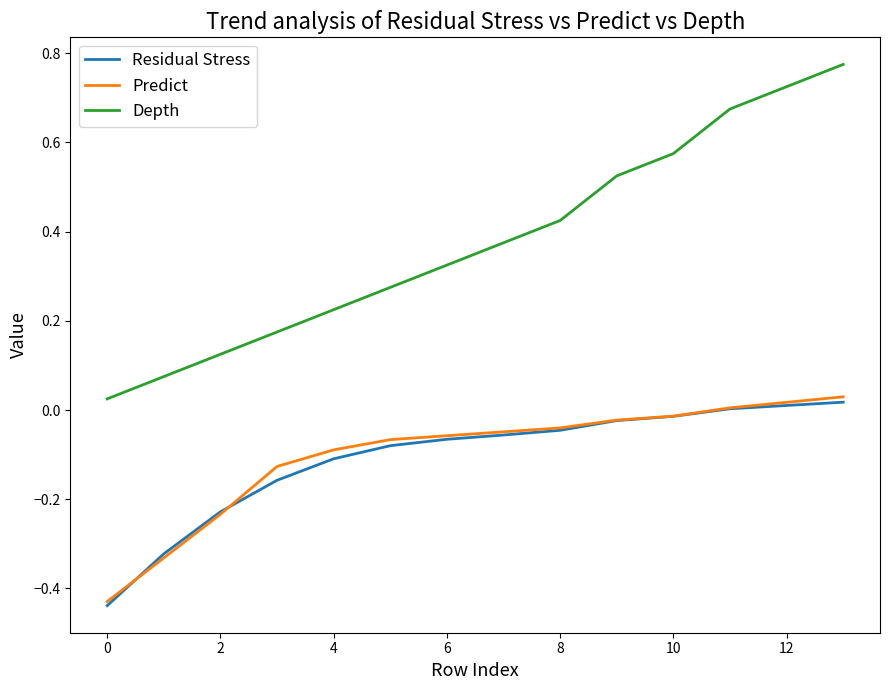

Which series has the largest range (max minus min)?

Depth